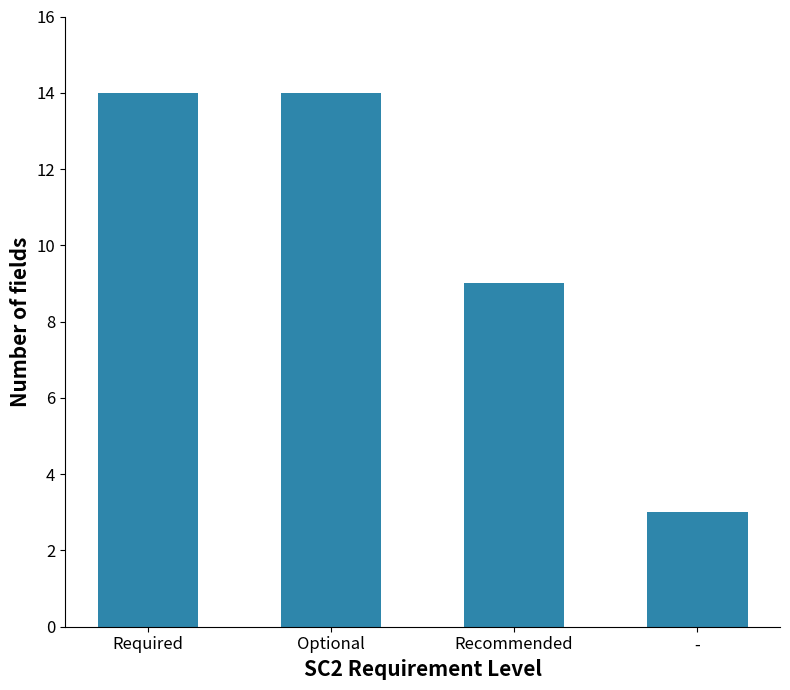

What is the minimum value shown in the chart?

3